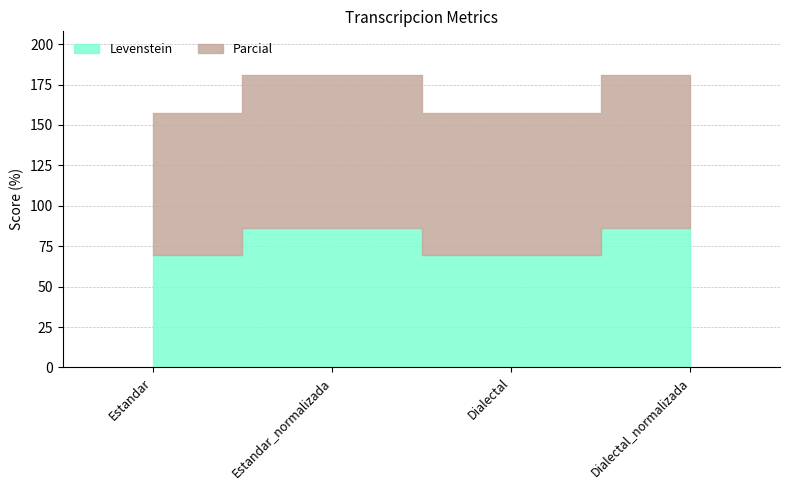

What is the smallest value displayed?

69.8